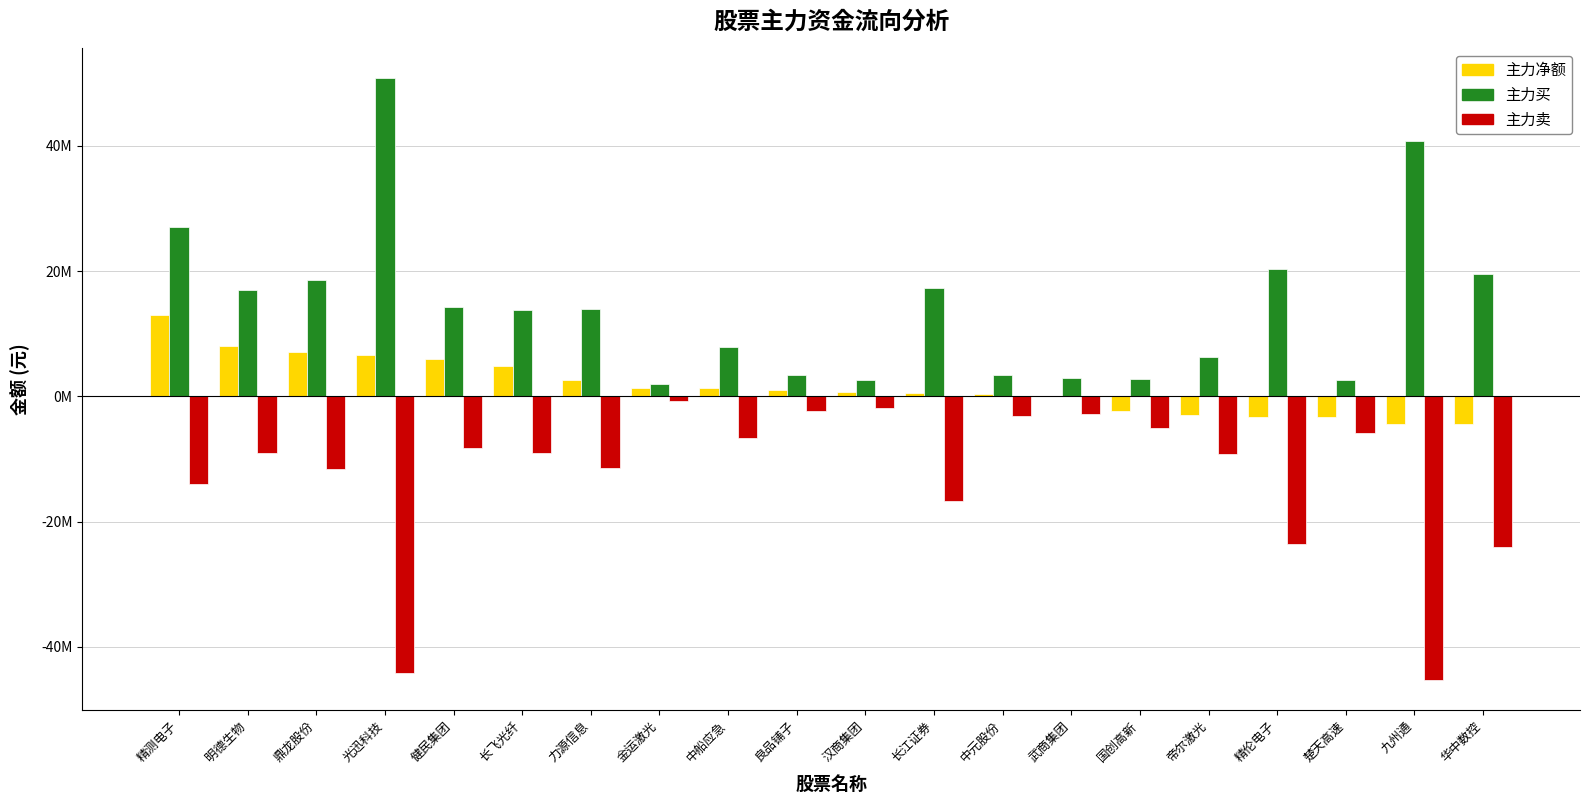

The 主力净额 series shows 572956 at 长江证券. True or false?

True